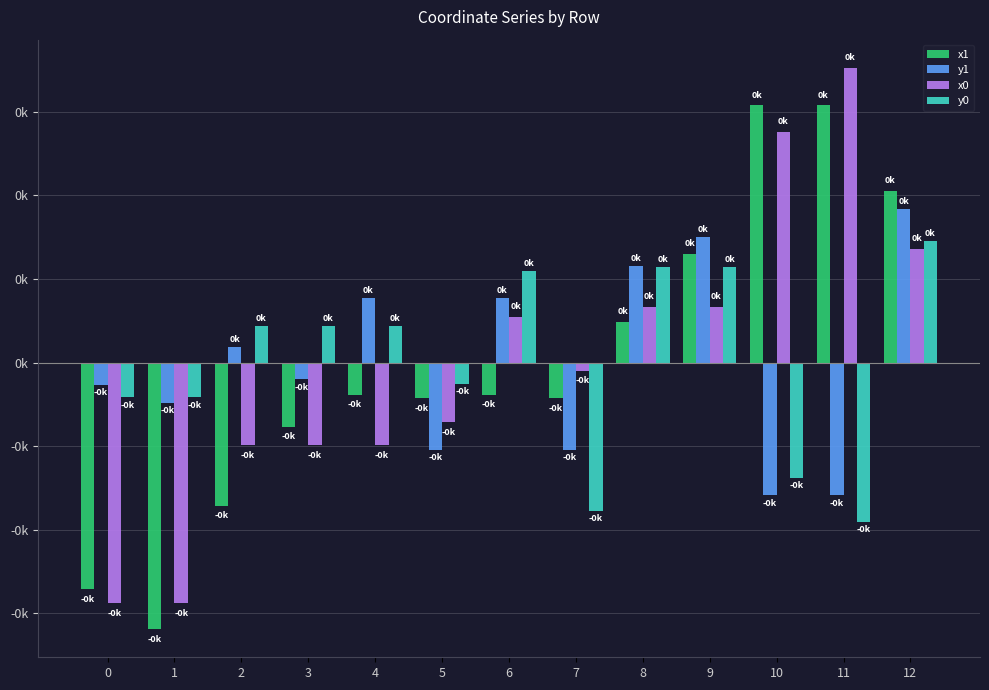

Is it true that x0 equals -19.8 at 4?

True